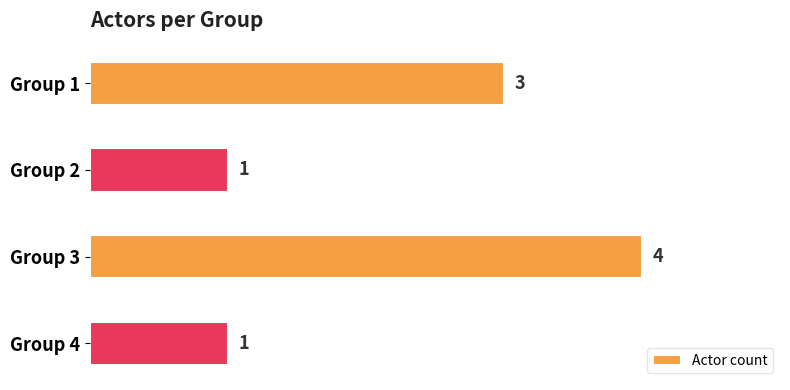

What is the difference between the maximum and minimum values?

3